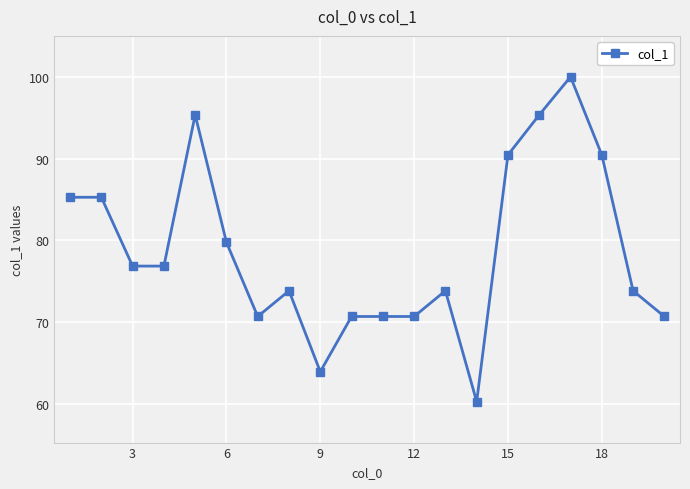

True or false: there are more than 0 points higher than both neighbors.

True